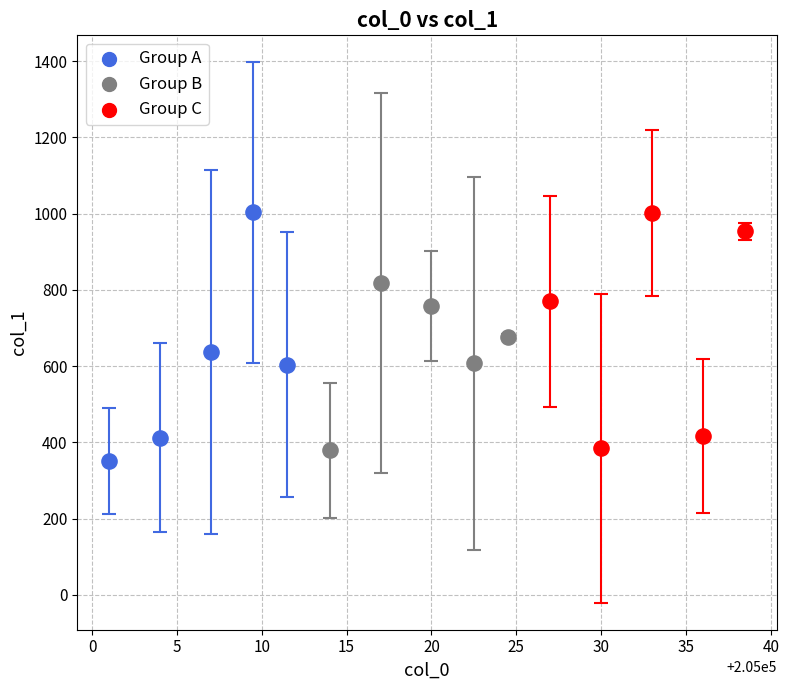

Which series contains the lowest Y value?

Group A